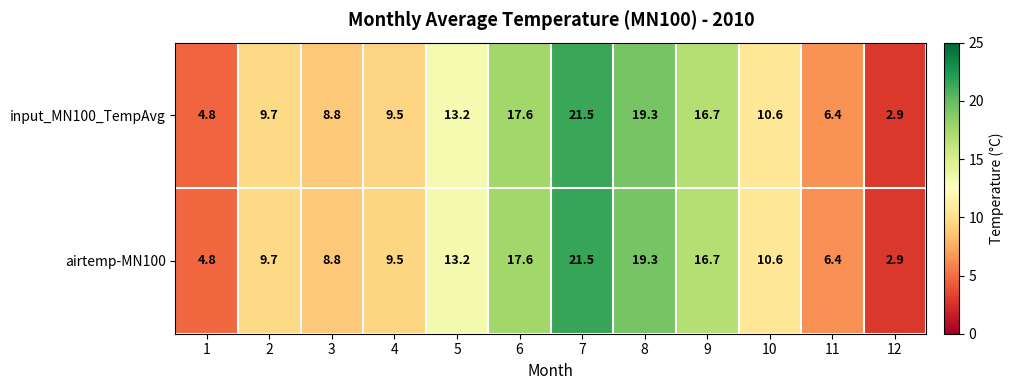

True or false: airtemp-MN100 has a value of 11.8 at 3.

False